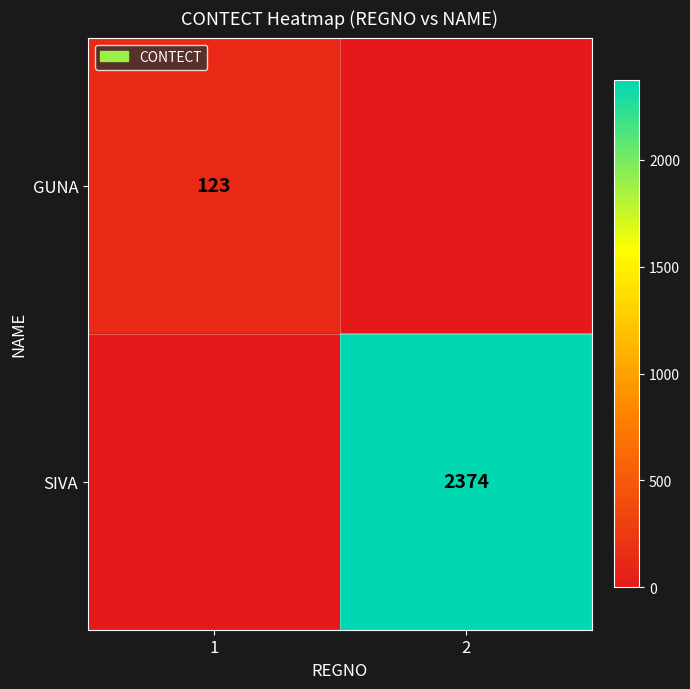

The SIVA series shows 1543 at 2. True or false?

False